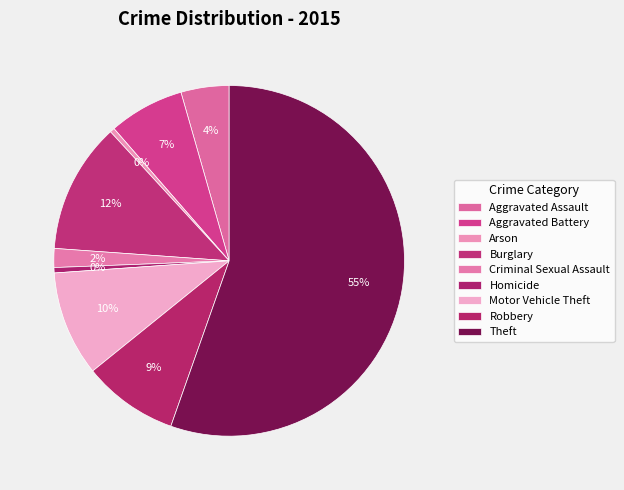

Is it true that Criminal Sexual Assault is 2% of the pie?

True